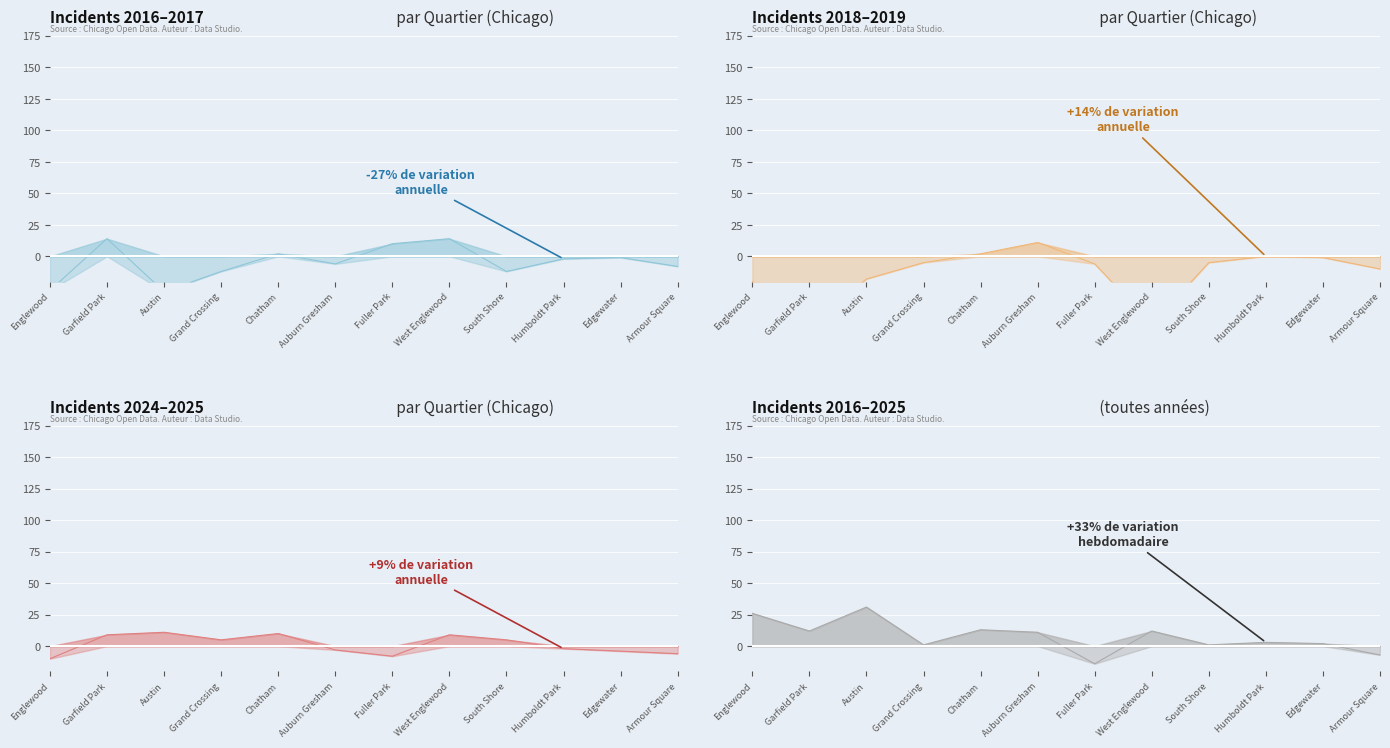

Where is the data nearest to the value 8?

Auburn Gresham